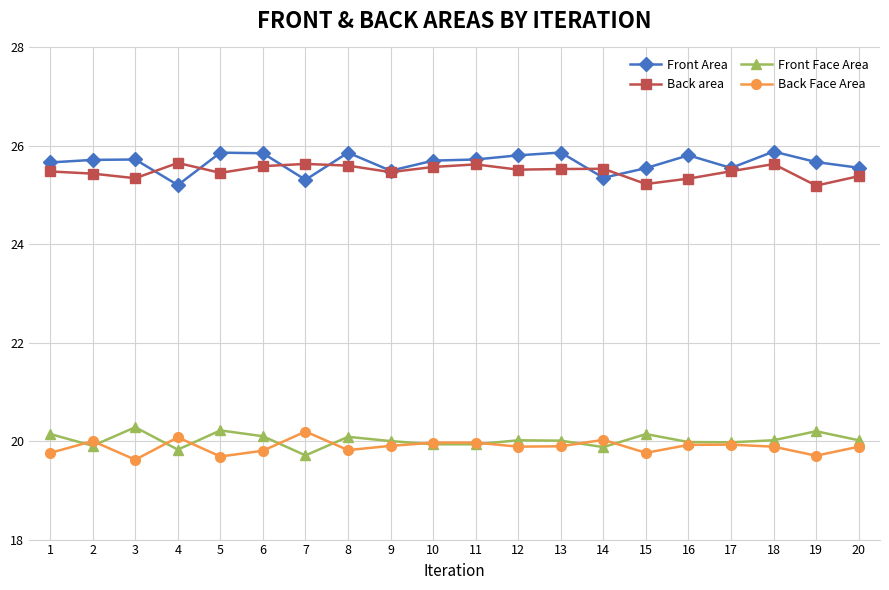

Does the chart display data point markers on the line(s)?

Yes